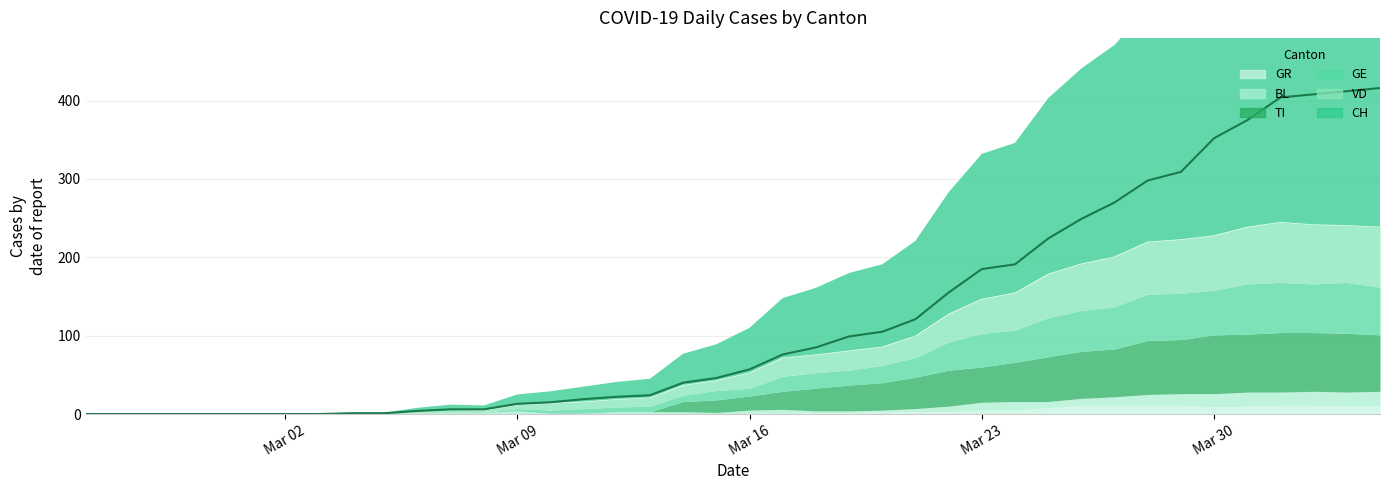

Which has a higher value, 37 or 14?

37